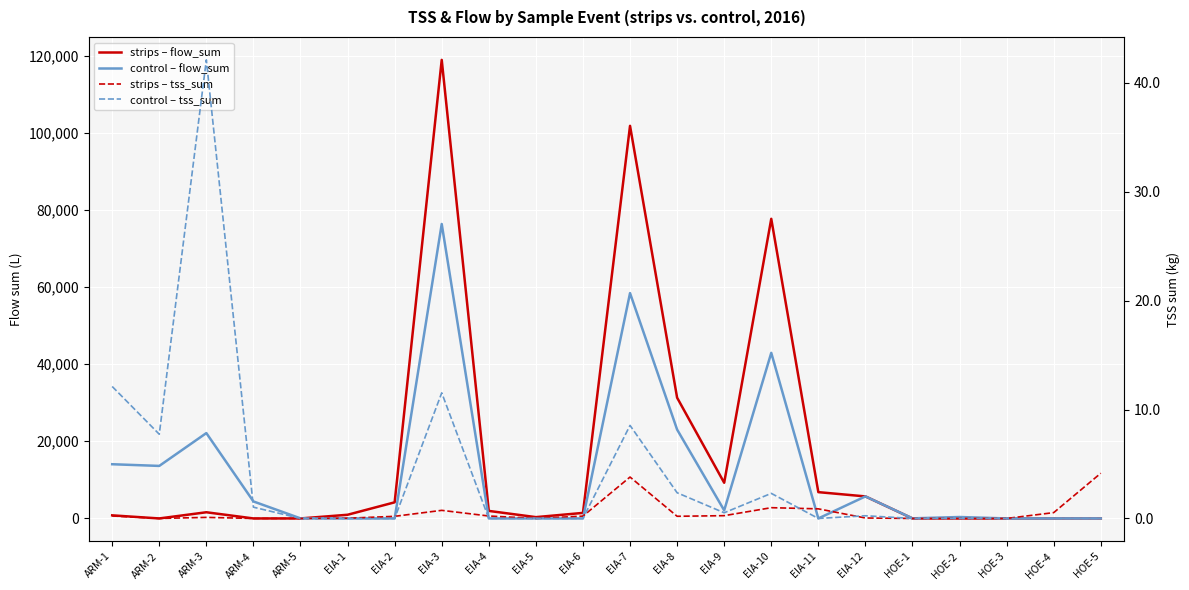

At how many categories does at least one series exceed 2181?

12